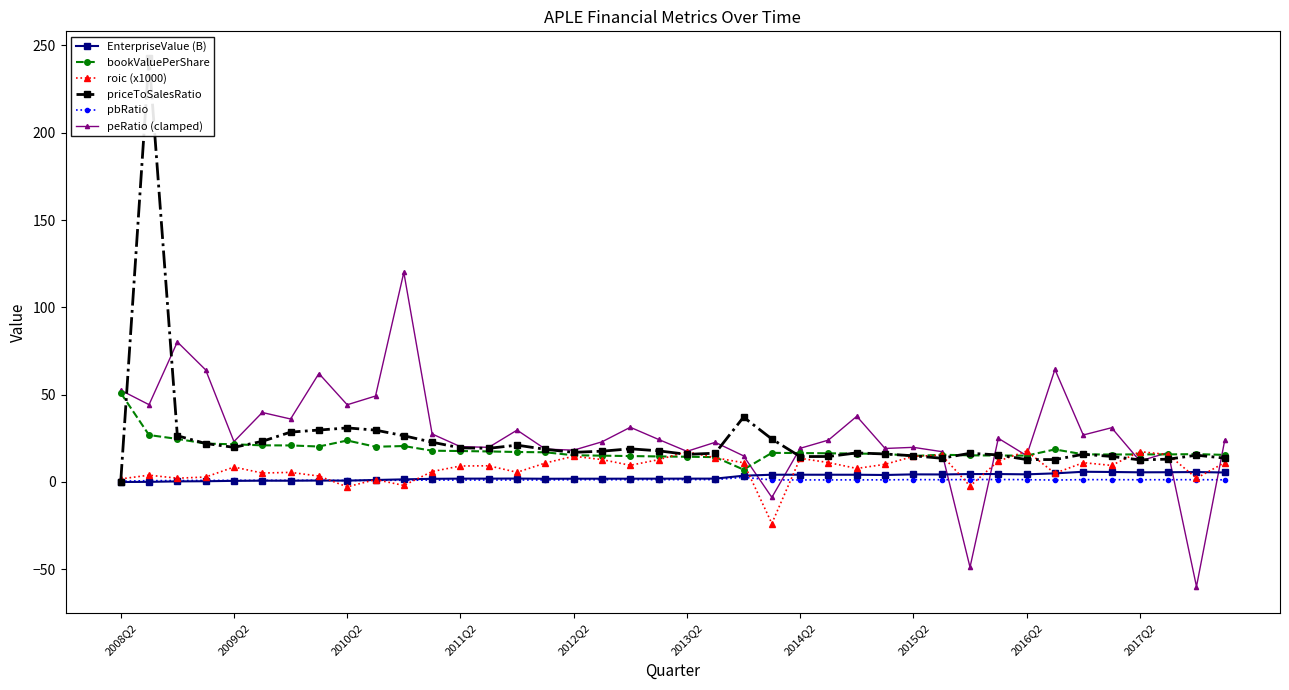

Is this an area chart (filled region under the line)?

No